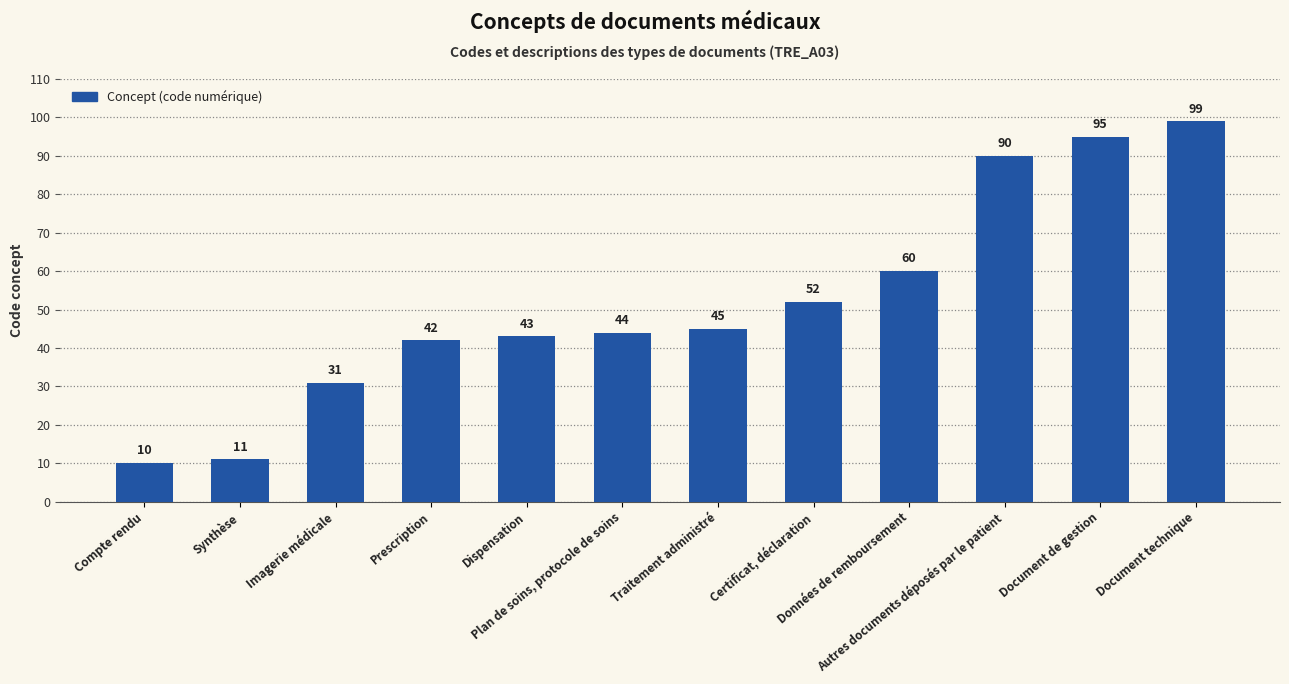

True or false: the data shows 10 at Compte rendu.

True